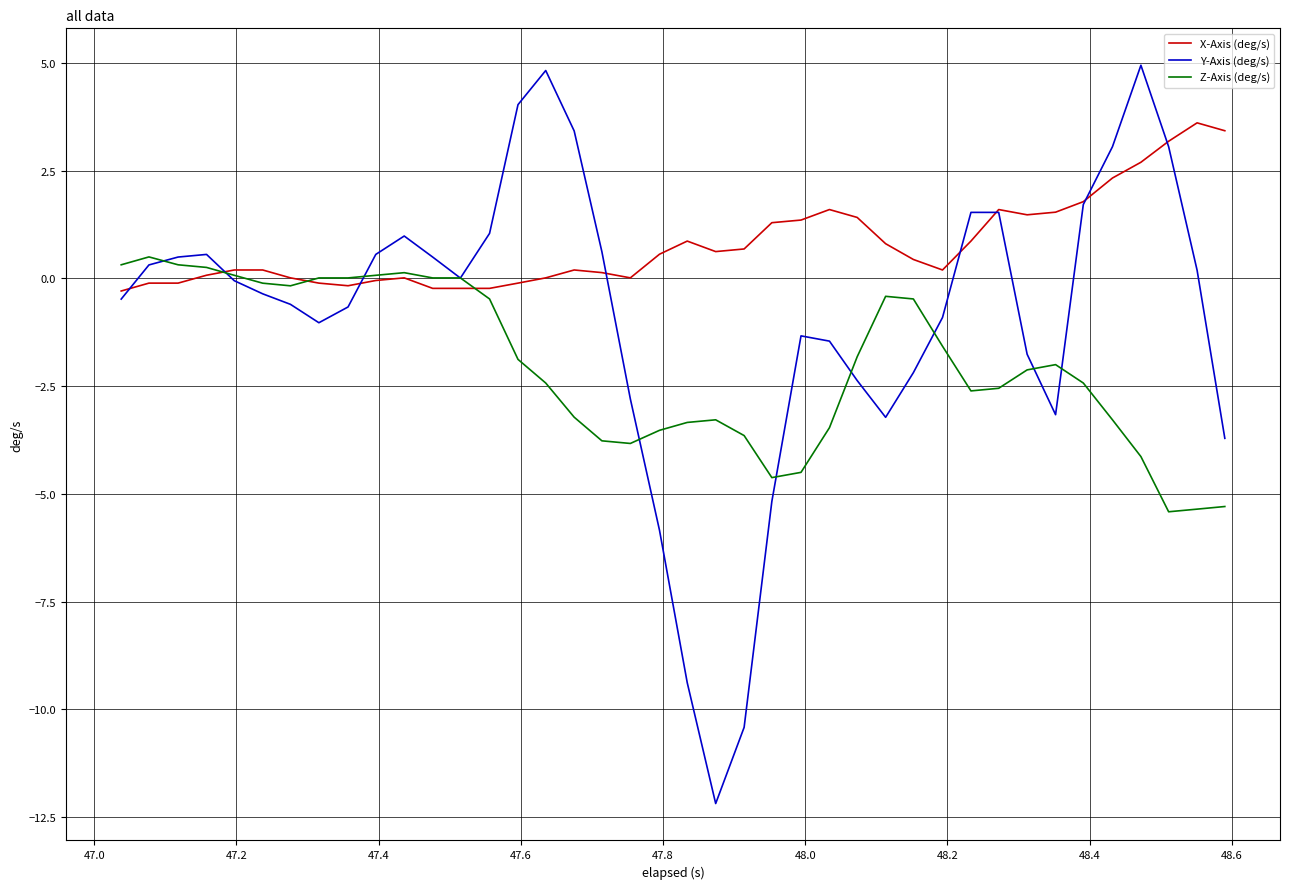

Rank the series by their maximum value, from highest to lowest.

Y-Axis (deg/s), X-Axis (deg/s), Z-Axis (deg/s)